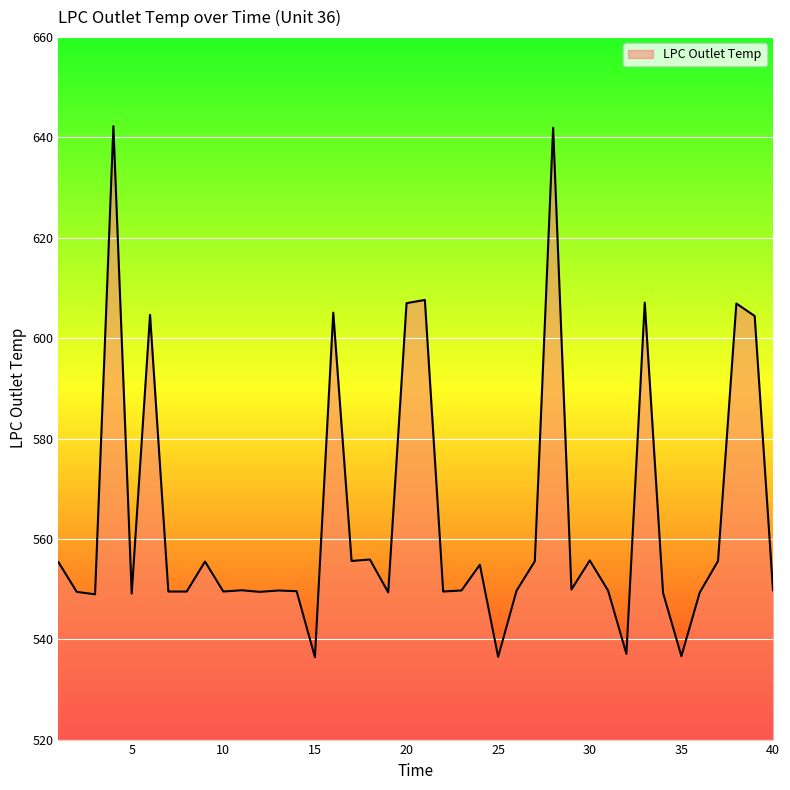

What is the difference between the maximum and minimum values?

105.8